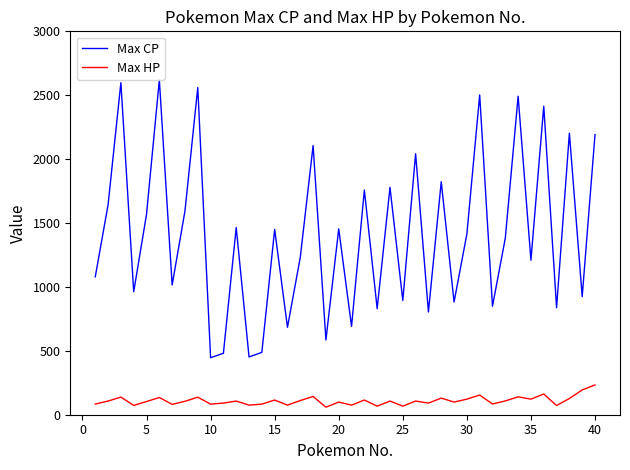

Which series has the largest range (max minus min)?

Max CP